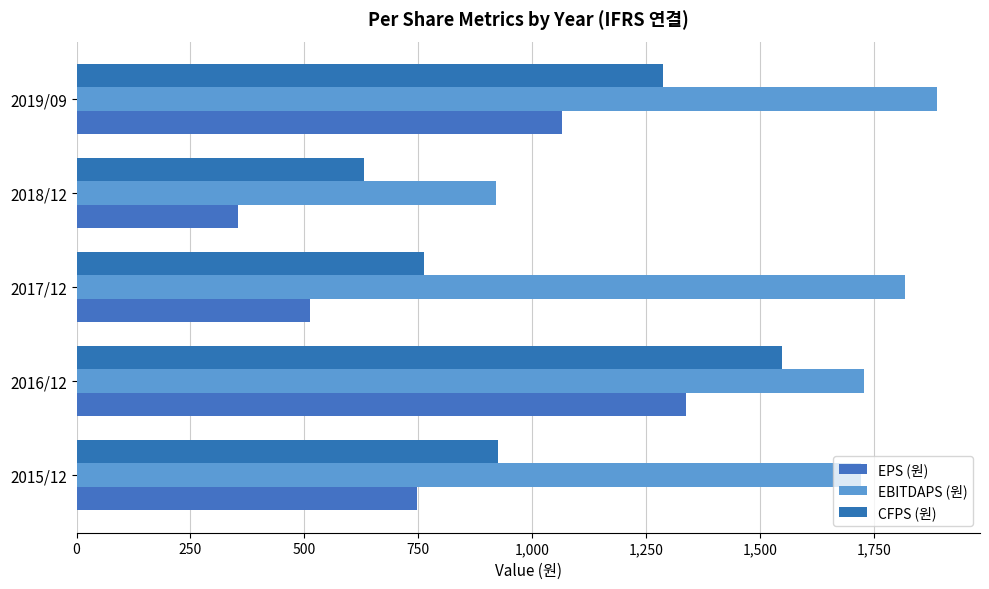

What is the highest value of the EBITDAPS (원) series?

1889